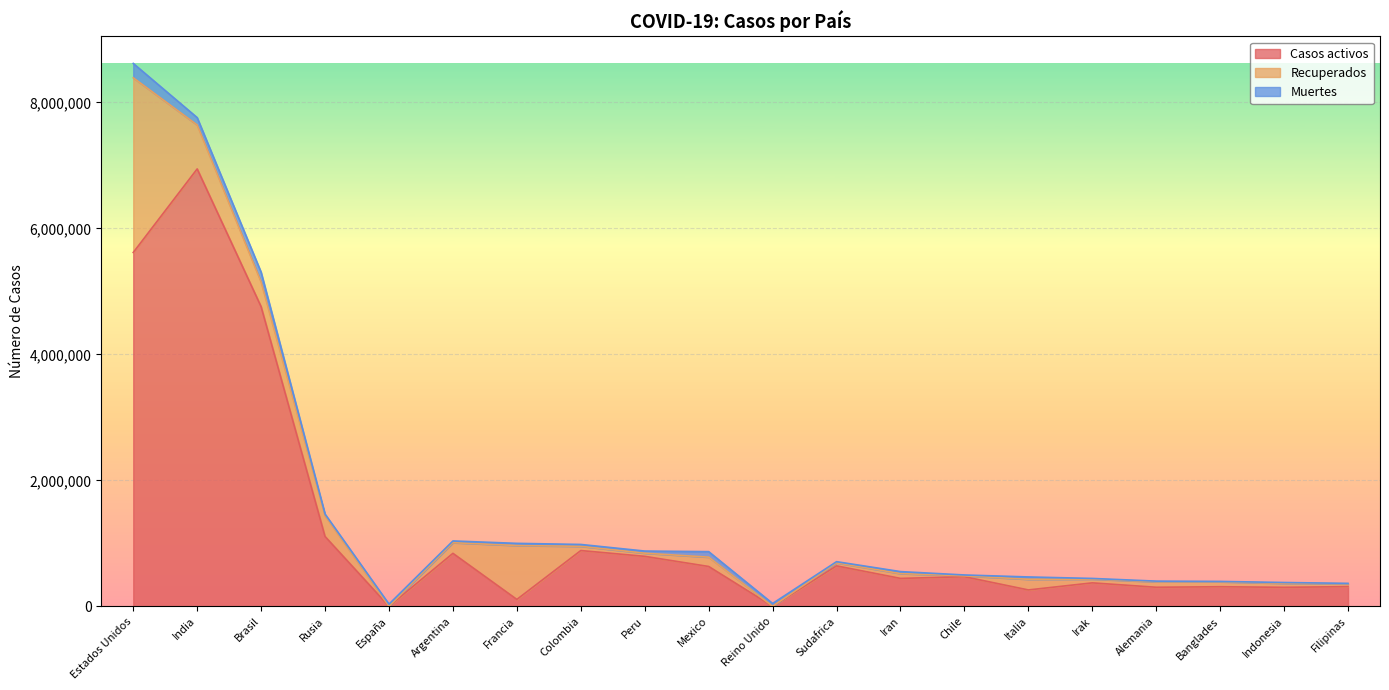

How many lines are shown in the chart?

3